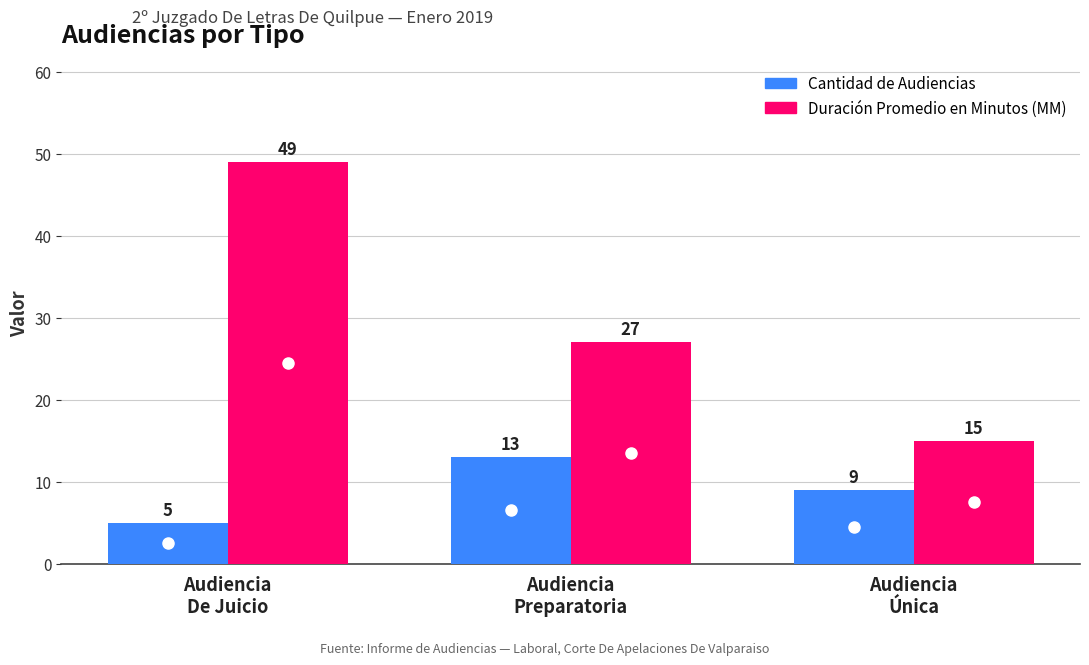

What is the smallest value displayed?

5